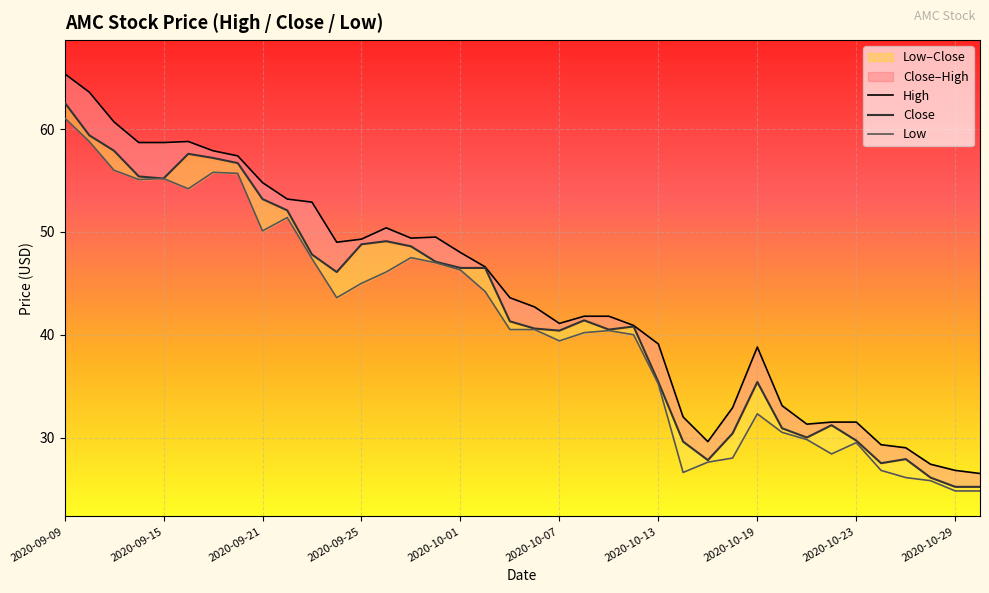

What is the average value of the Close series?

42.2